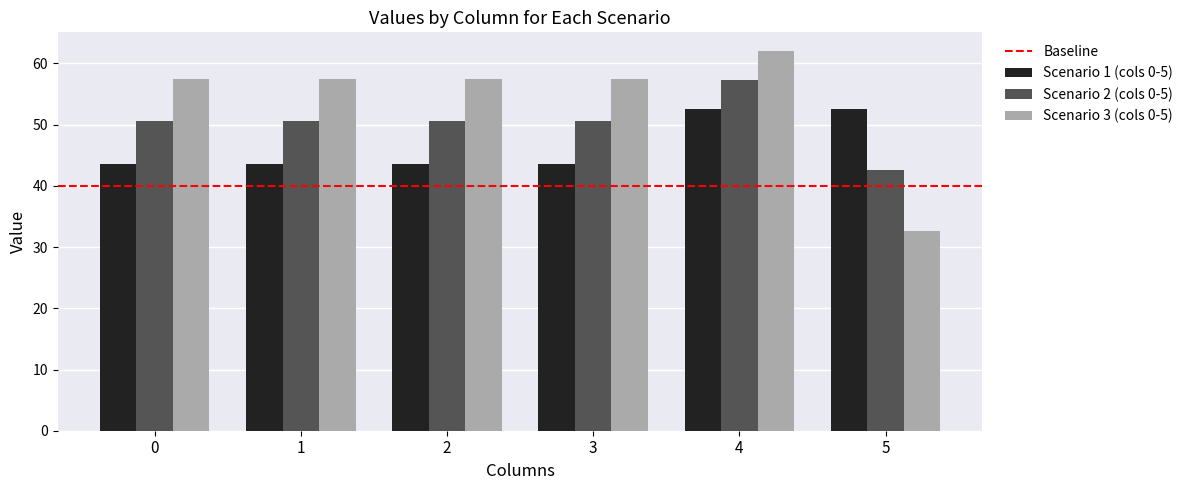

What is the difference between the maximum and minimum values in the Scenario 2 (cols 0-5) series?

14.7